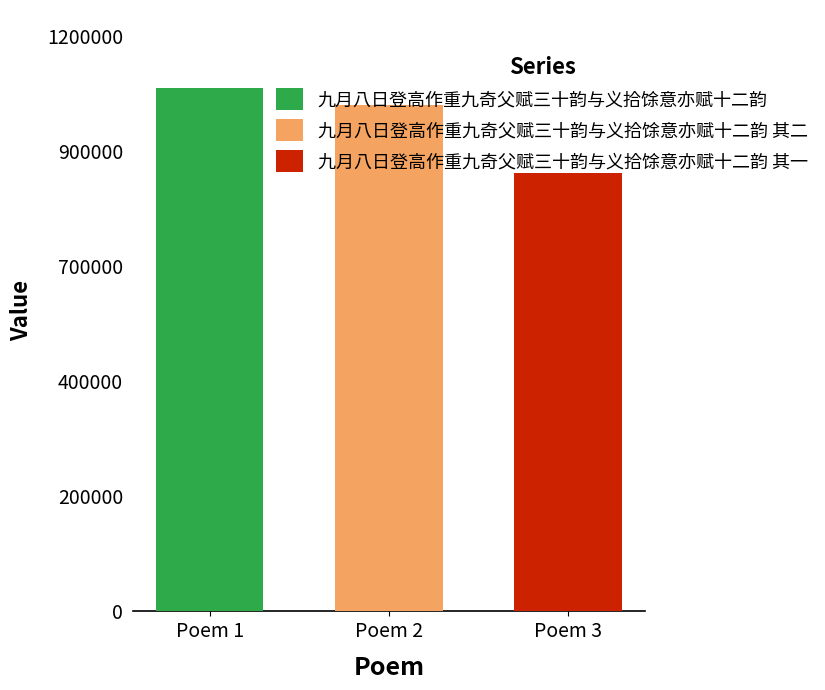

What are all the series names shown in the legend?

九月八日登高作重九奇父赋三十韵与义拾馀意亦赋十二韵, 九月八日登高作重九奇父赋三十韵与义拾馀意亦赋十二韵 其二, 九月八日登高作重九奇父赋三十韵与义拾馀意亦赋十二韵 其一